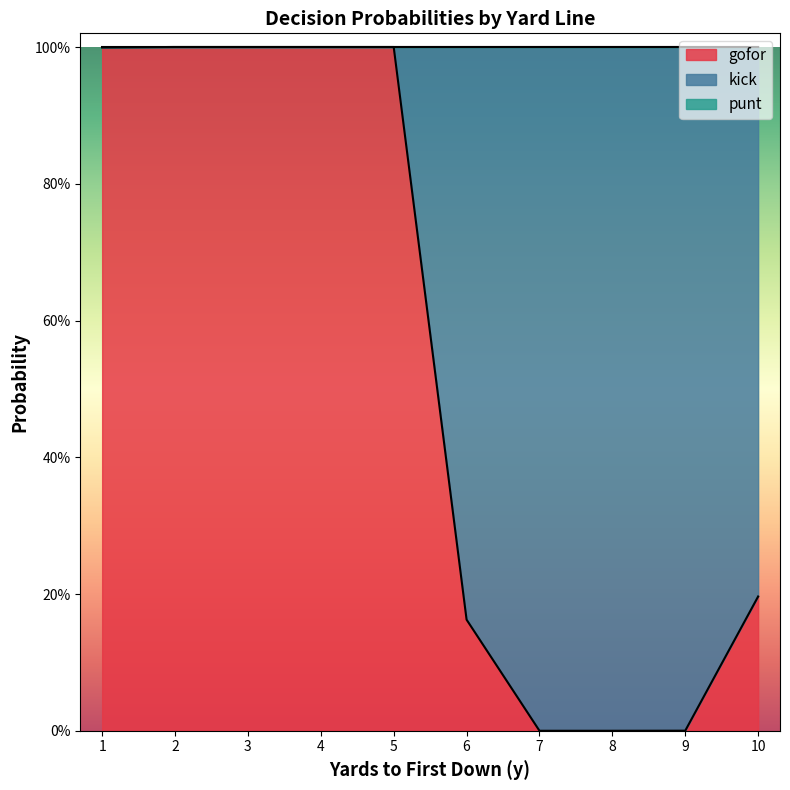

What is the difference between the gofor values at 4 and 9?

1.0